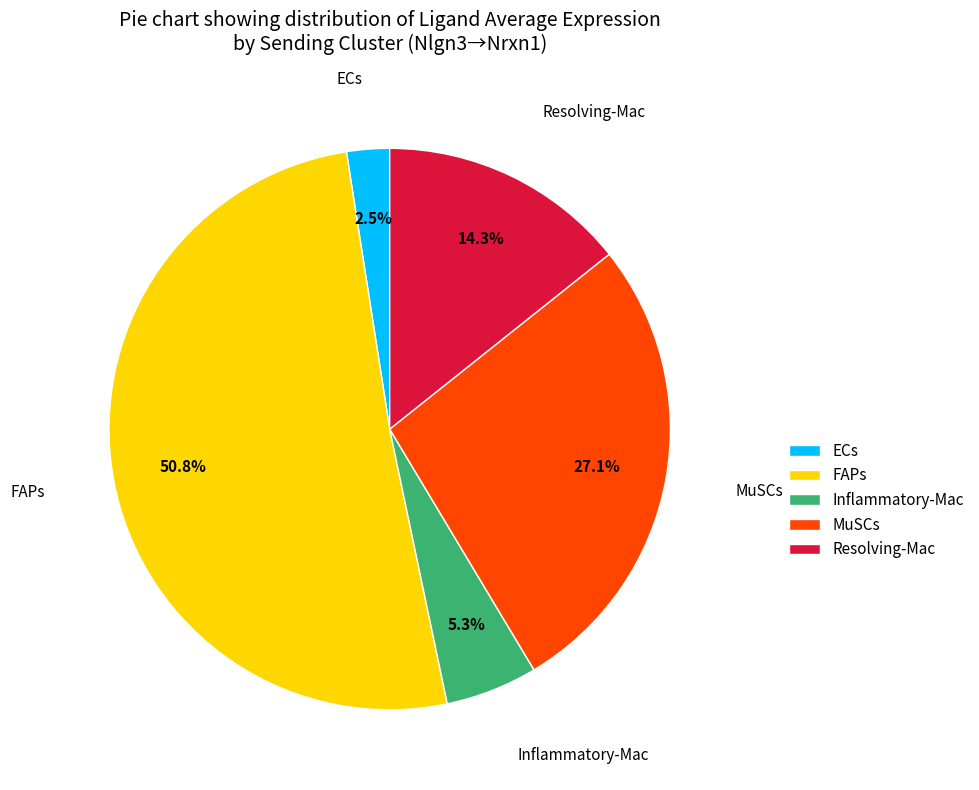

Between ECs and Inflammatory-Mac, which is larger?

Inflammatory-Mac